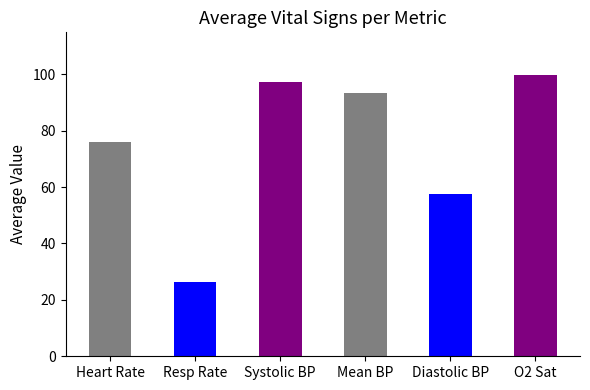

List the labels in order of value, largest first.

O2 Sat, Systolic BP, Mean BP, Heart Rate, Diastolic BP, Resp Rate